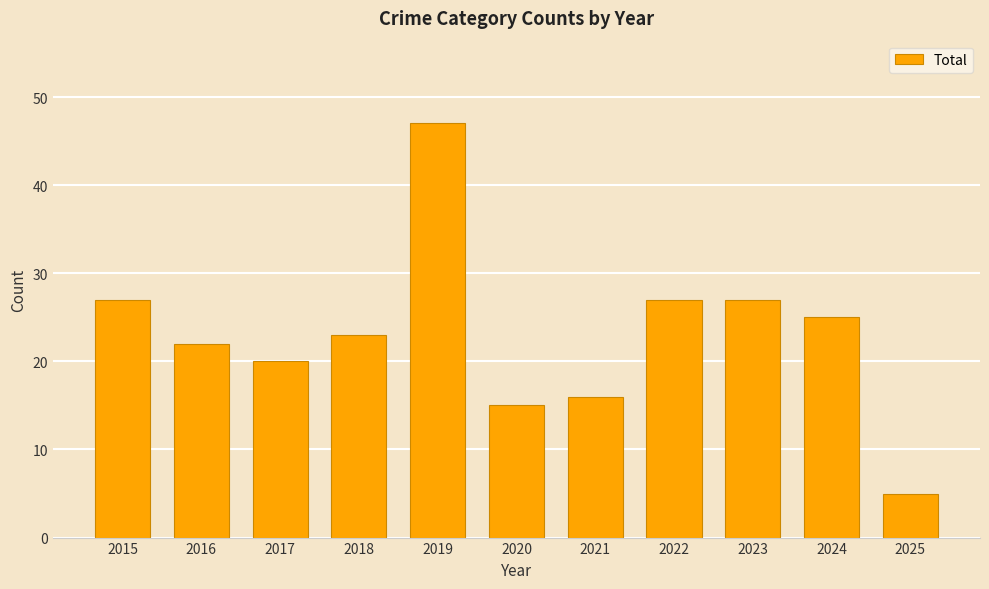

Which has a higher value, 2018 or 2023?

2023